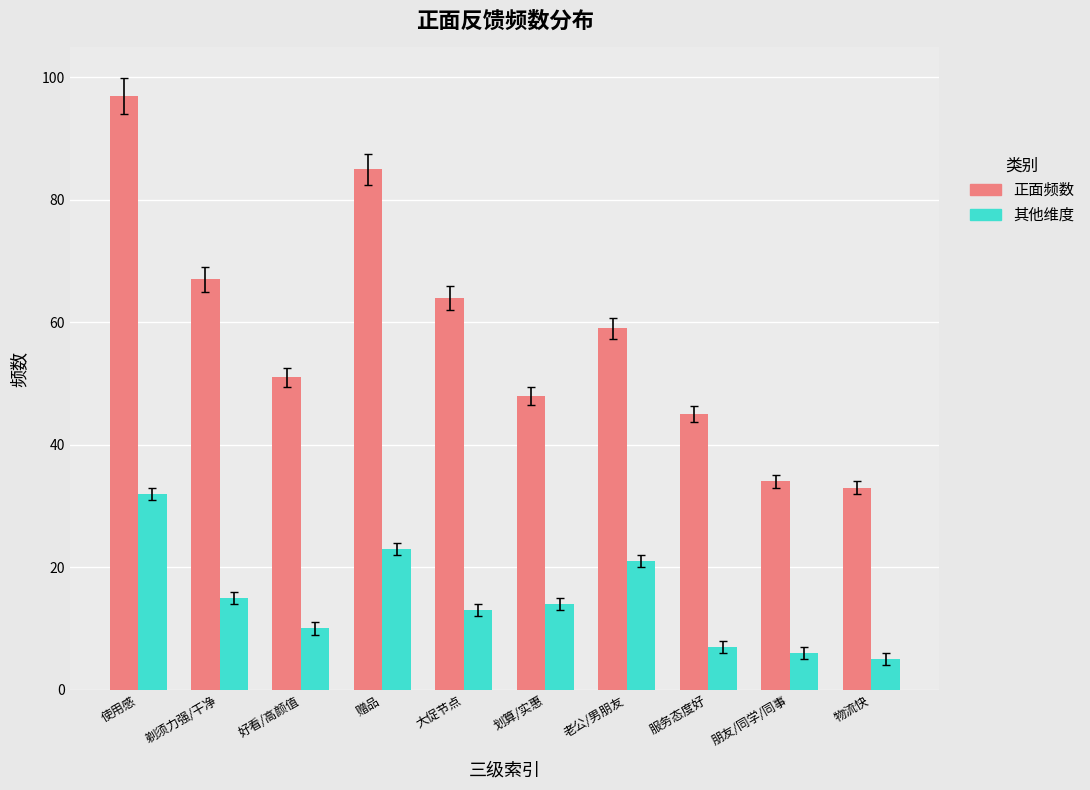

Count the number of categories in the chart.

10